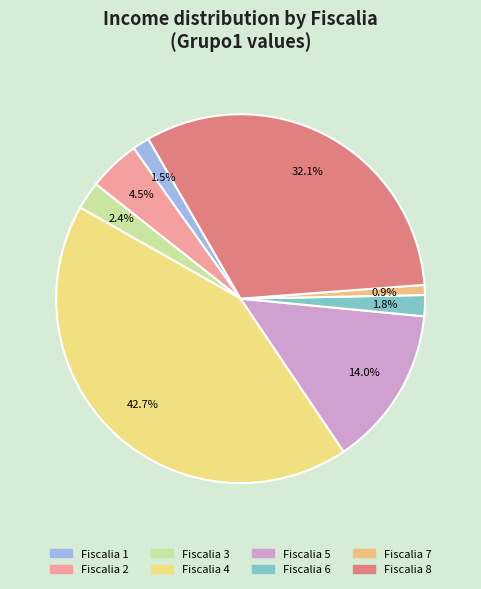

How many segments does this pie chart have?

8